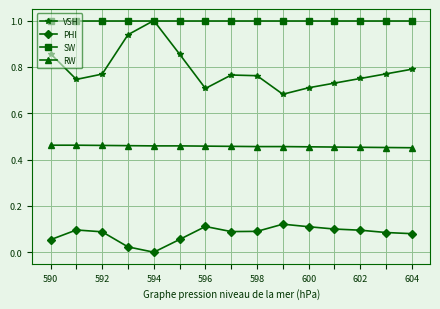

What is the greatest value displayed?

1.0